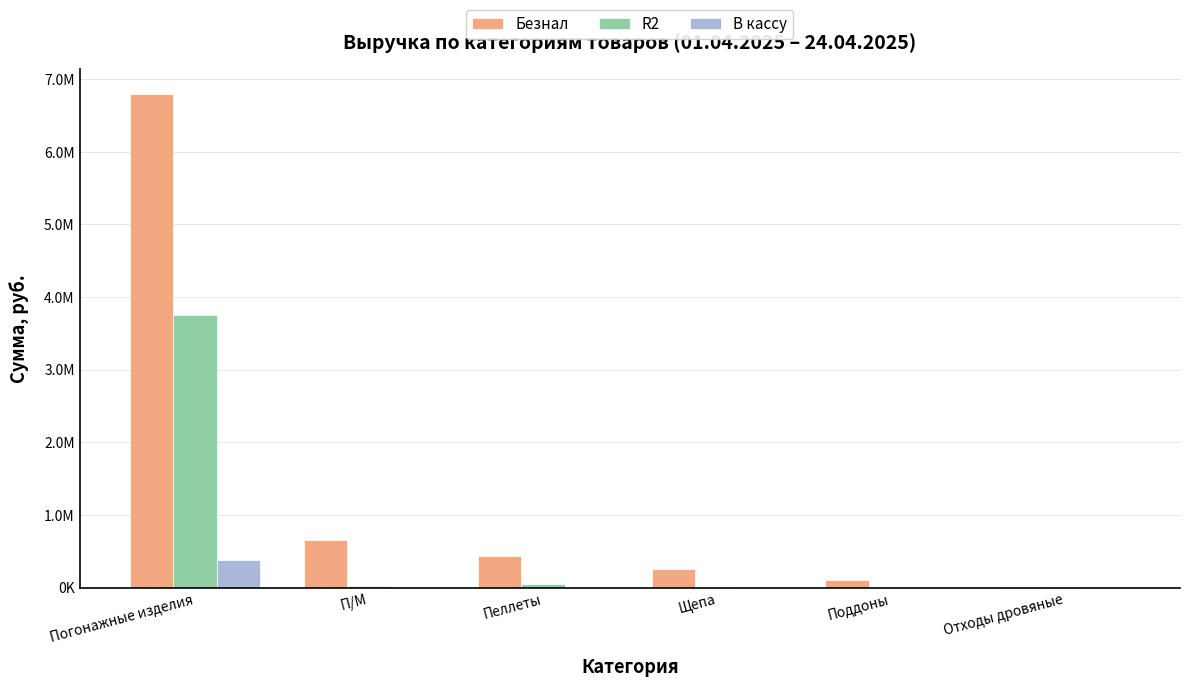

What is the label of the 4th bar from the right?

Пеллеты